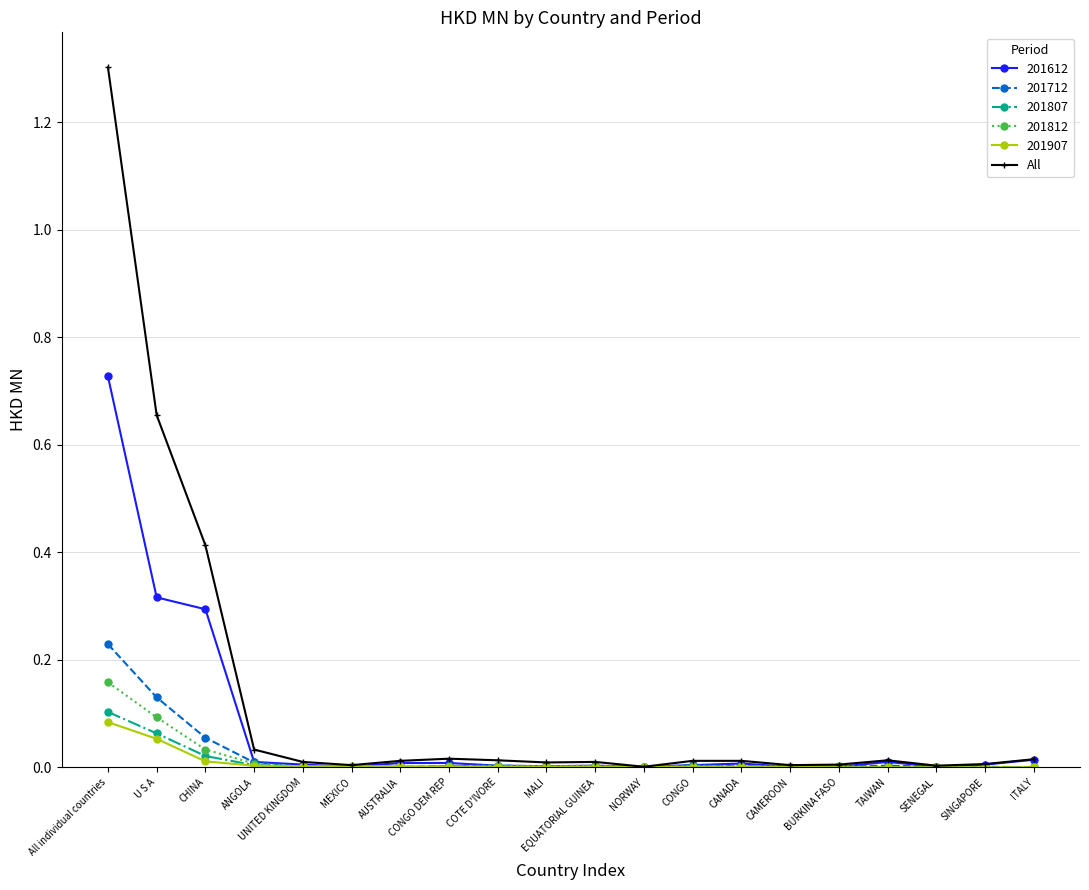

The All series shows 0.0 at CAMEROON. True or false?

True